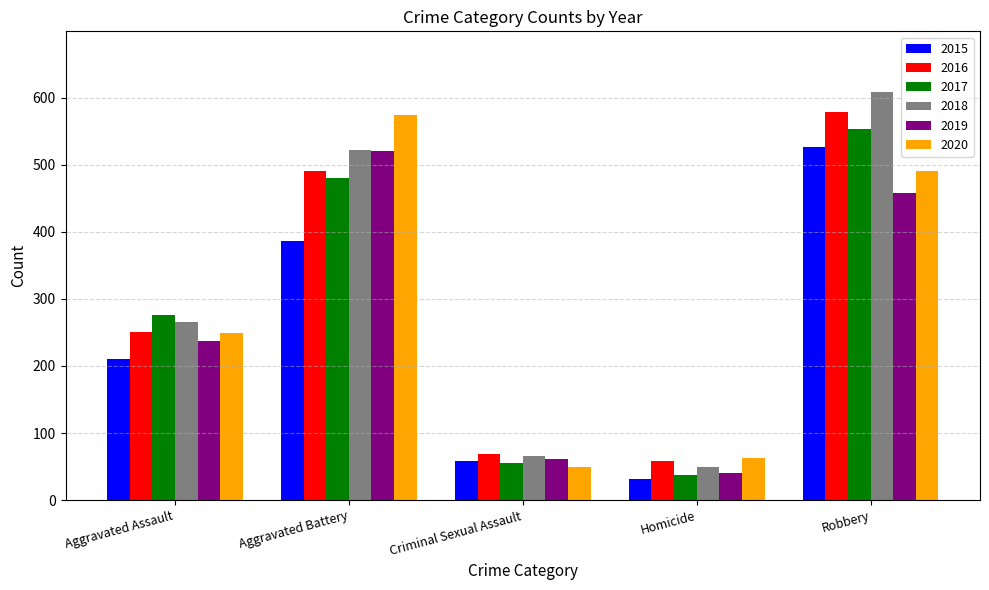

What is the value of the 2015 bar at the 3rd from the left?

58